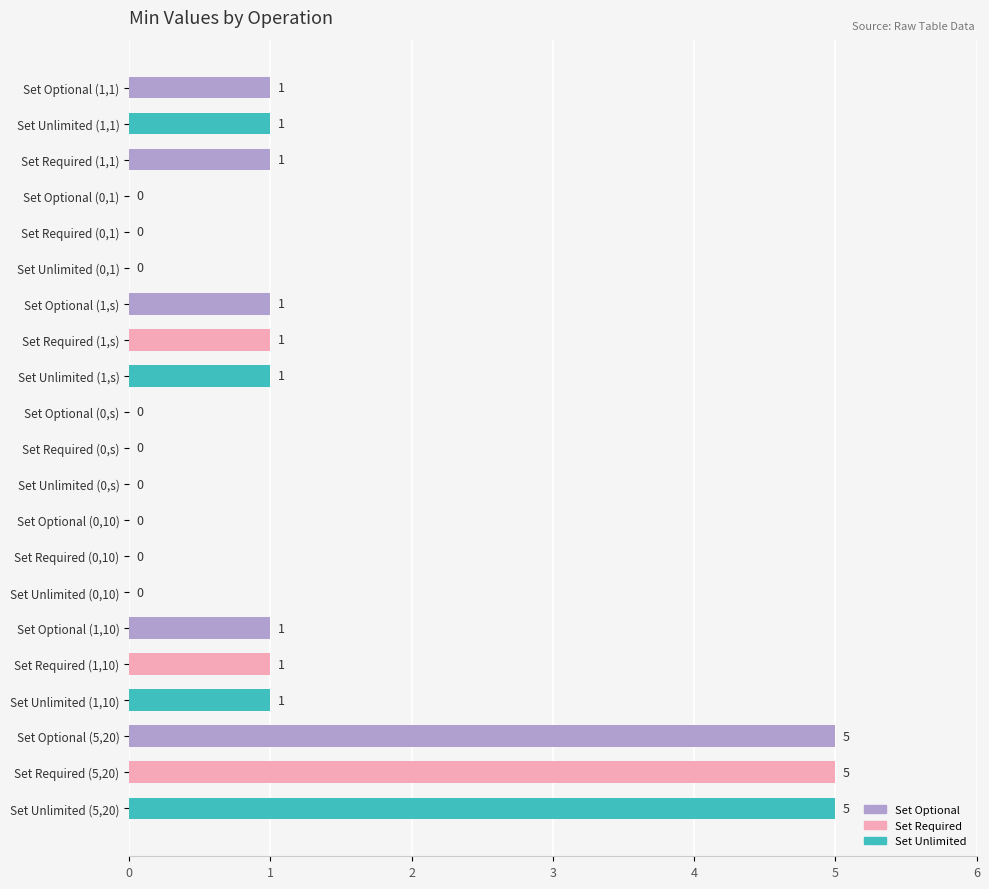

Reading top to bottom, transcribe all the data shown in this chart.

Set Optional (1,1)=1	Set Unlimited (1,1)=1	Set Required (1,1)=1	Set Optional (0,1)=0	Set Required (0,1)=0	Set Unlimited (0,1)=0	Set Optional (1,s)=1	Set Required (1,s)=1	Set Unlimited (1,s)=1	Set Optional (0,s)=0	Set Required (0,s)=0	Set Unlimited (0,s)=0	Set Optional (0,10)=0	Set Required (0,10)=0	Set Unlimited (0,10)=0	Set Optional (1,10)=1	Set Required (1,10)=1	Set Unlimited (1,10)=1	Set Optional (5,20)=5	Set Required (5,20)=5	Set Unlimited (5,20)=5